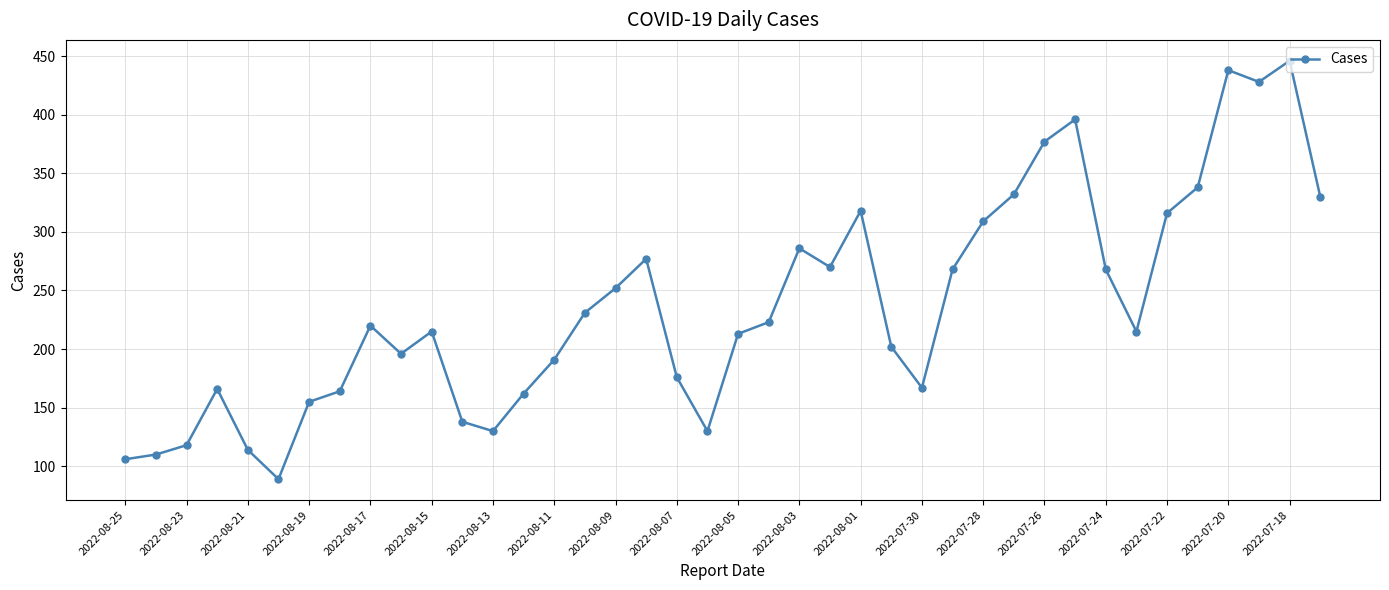

True or false: the data has more than 0 interior local peaks.

True